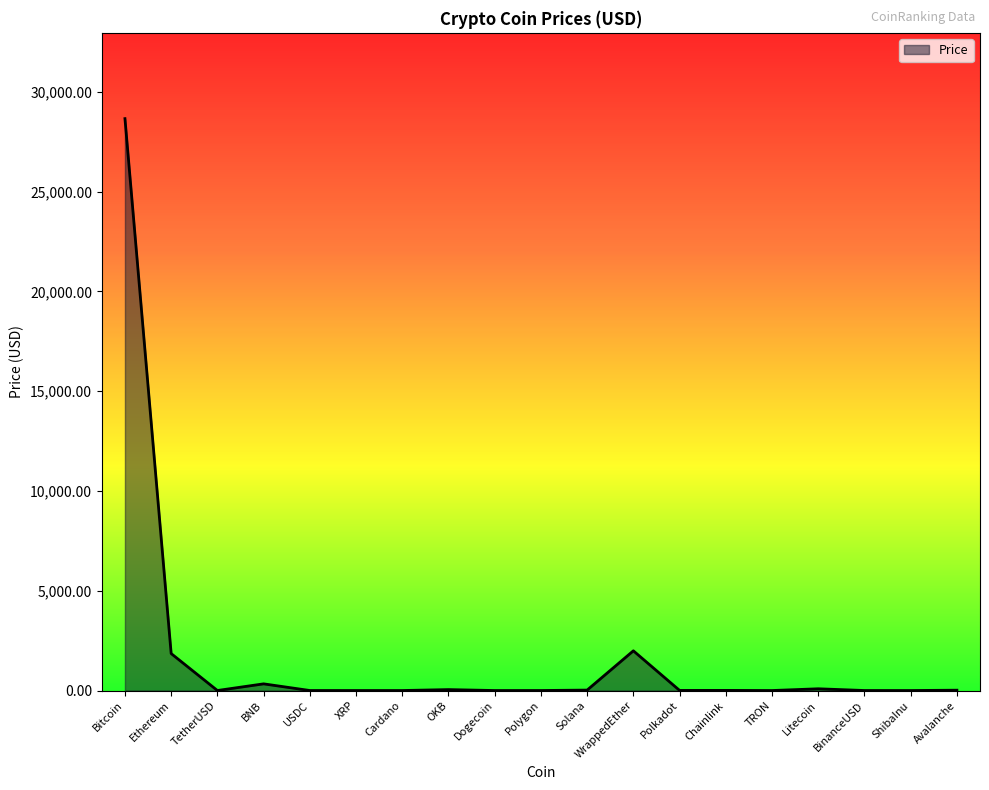

What is the greatest value displayed?

28658.2